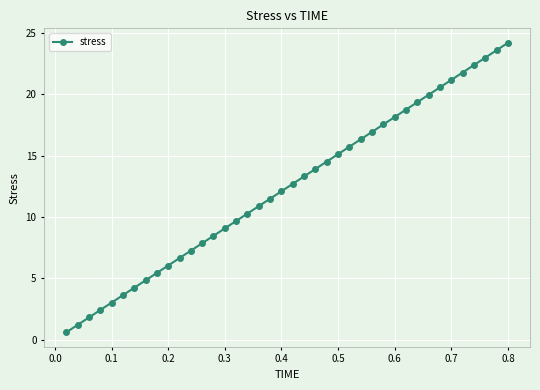

What is the average value?

12.4